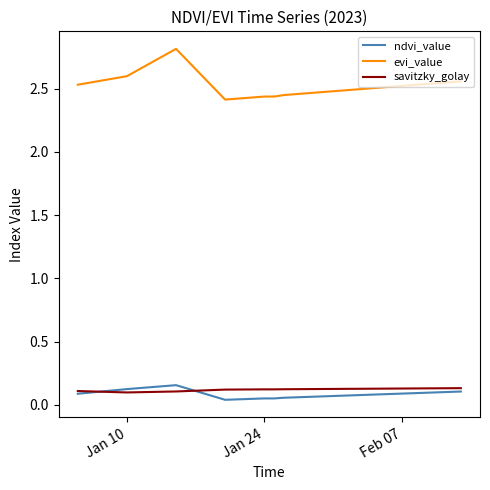

True or false: evi_value and savitzky_golay cross at least once.

False